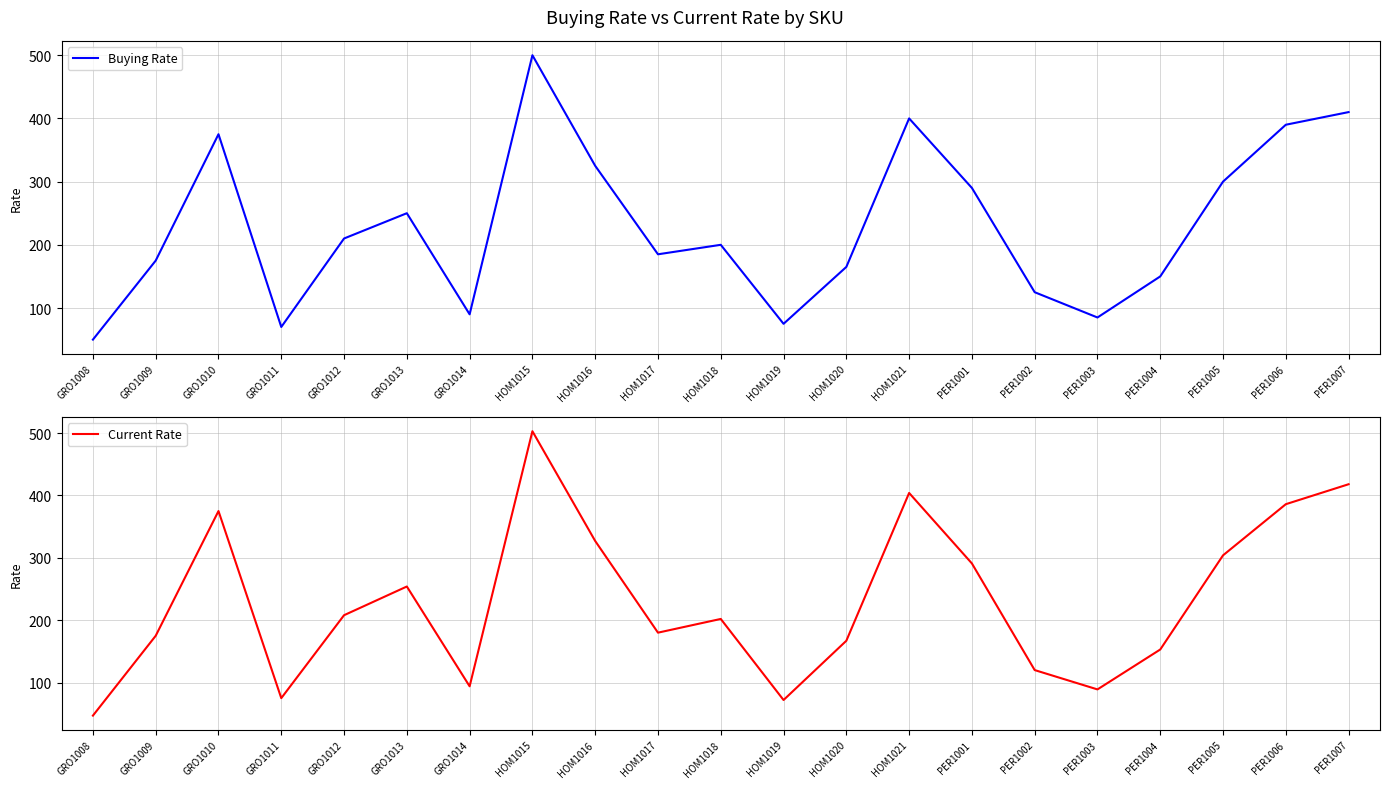

How many interior local peaks does the Current Rate series have?

5